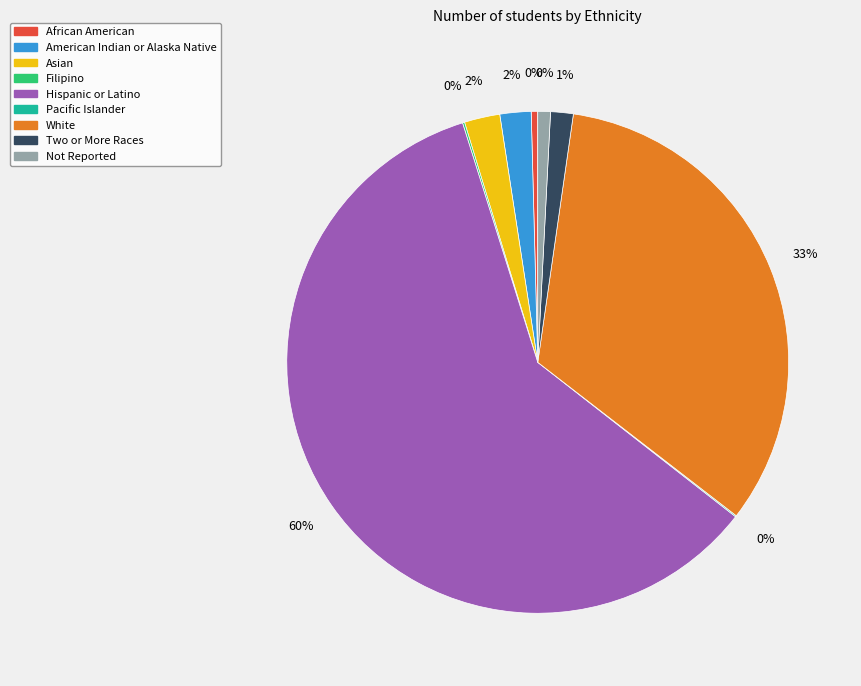

How many segments does this pie chart have?

9